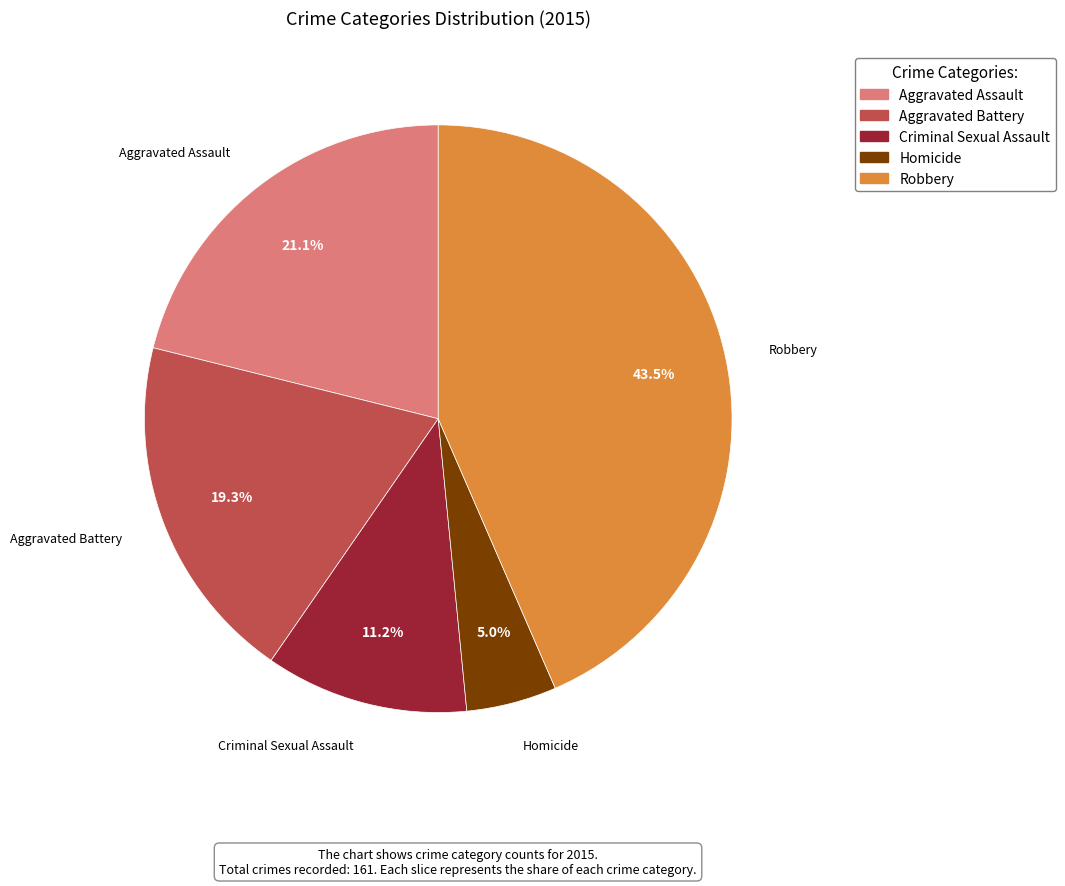

Is the sum of Homicide and Aggravated Assault greater than half?

No